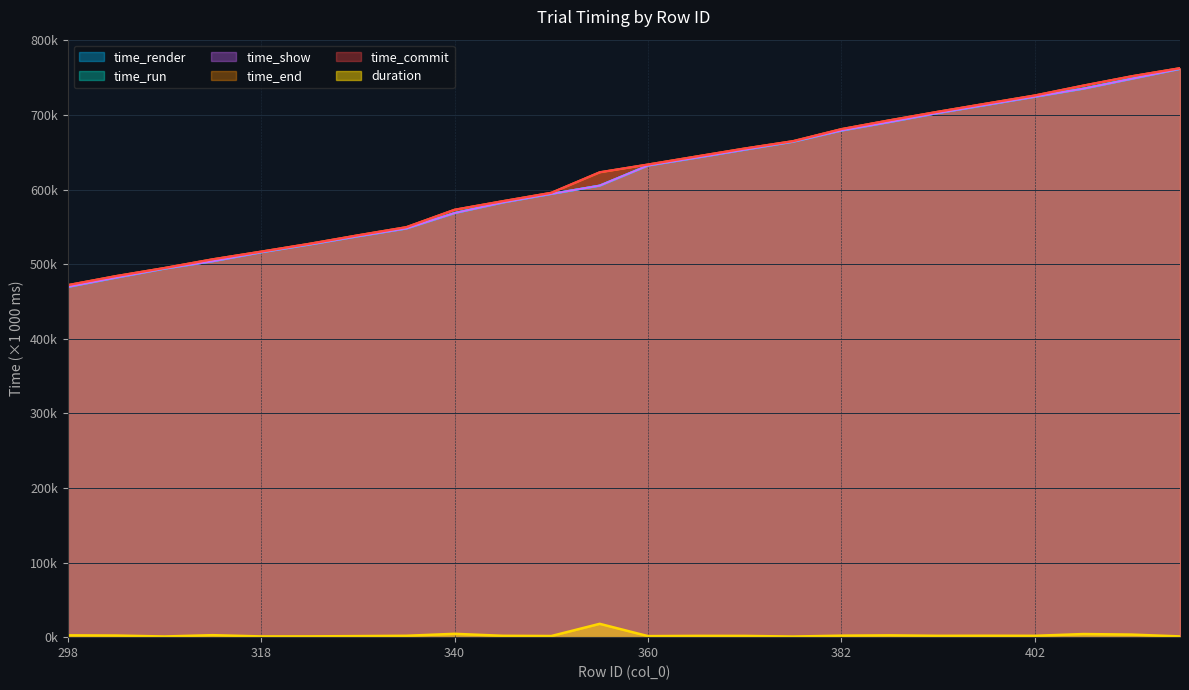

True or false: time_run has more than 1 interior local peaks.

False